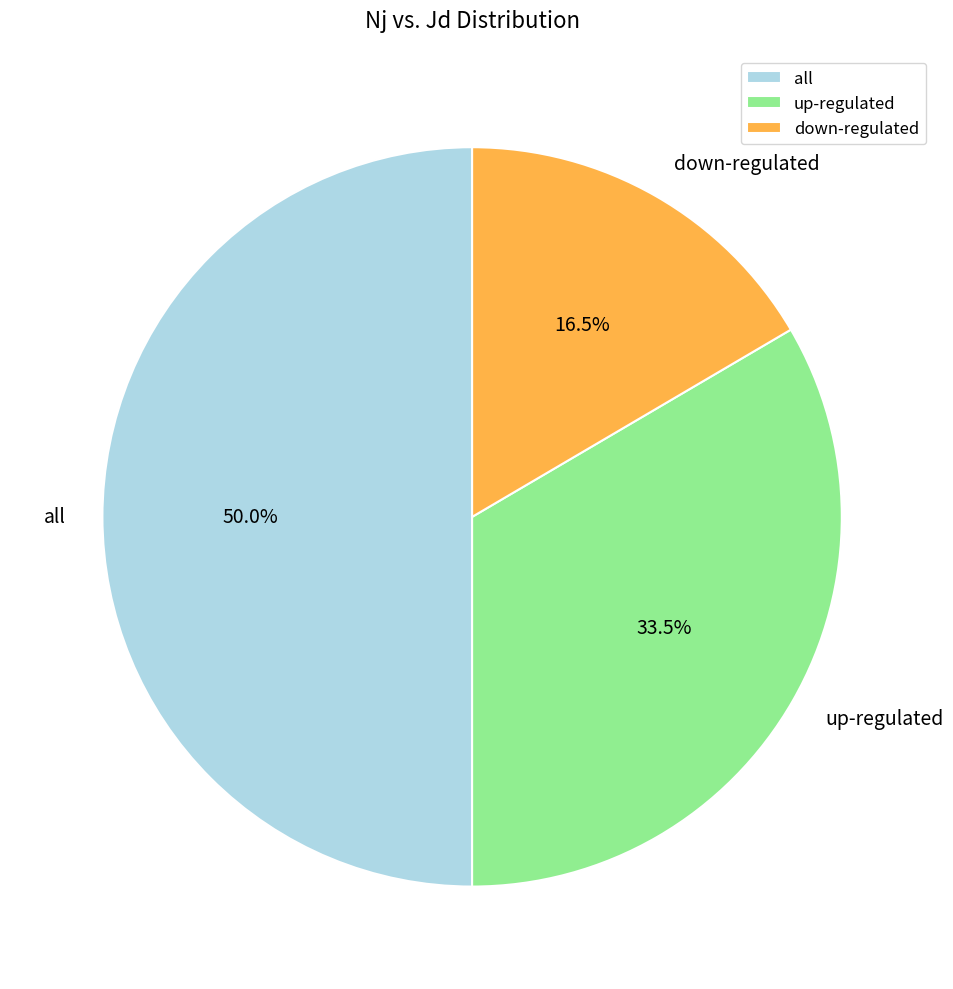

Count the number of slices in the pie.

3